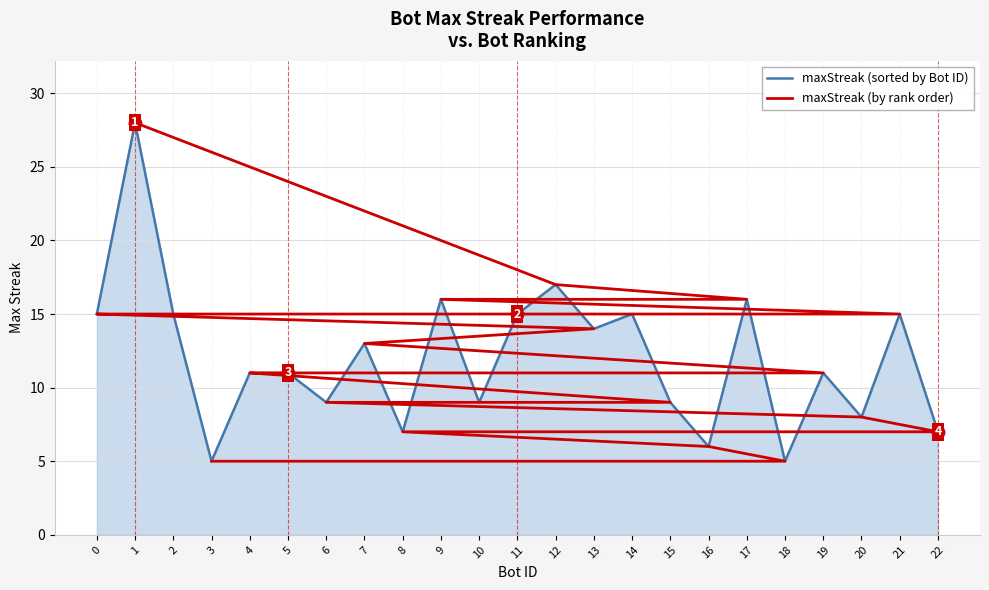

True or false: maxStreak (sorted by Bot ID) has a value of 11 at 4.

True